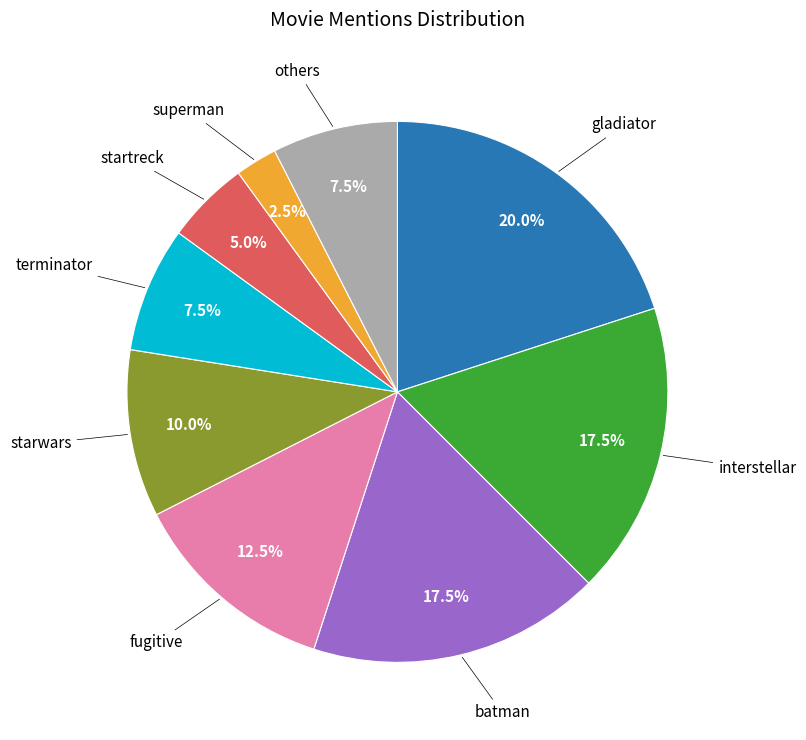

Is there any slice that represents more than half of the pie?

No